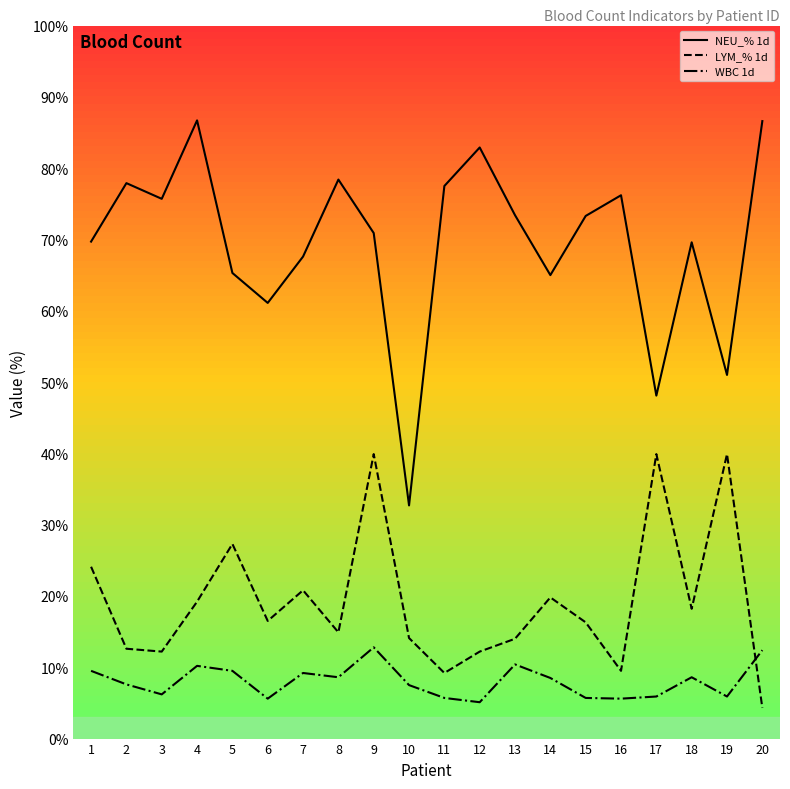

What is the difference between the maximum and minimum values in the LYM_% 1d series?

35.6